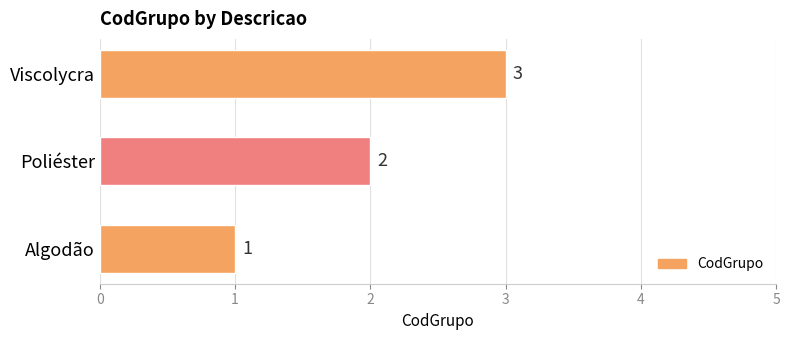

What value does the data have at Viscolycra?

3